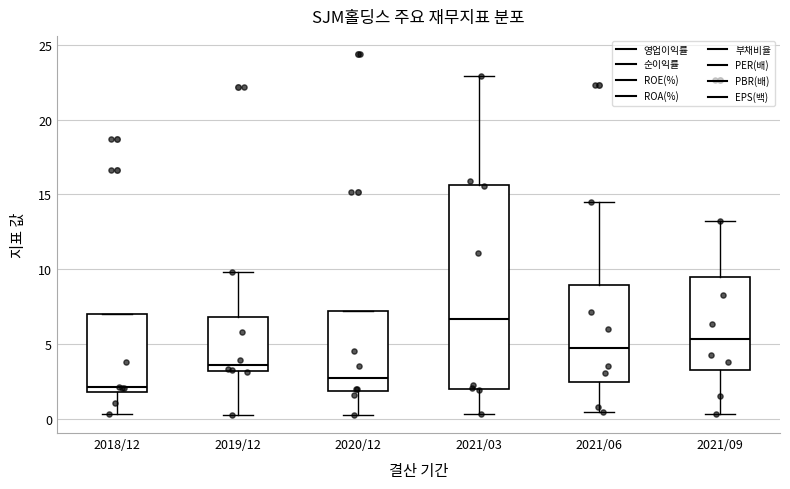

Which box is the tallest, from its lower edge to its upper edge?

2021/03